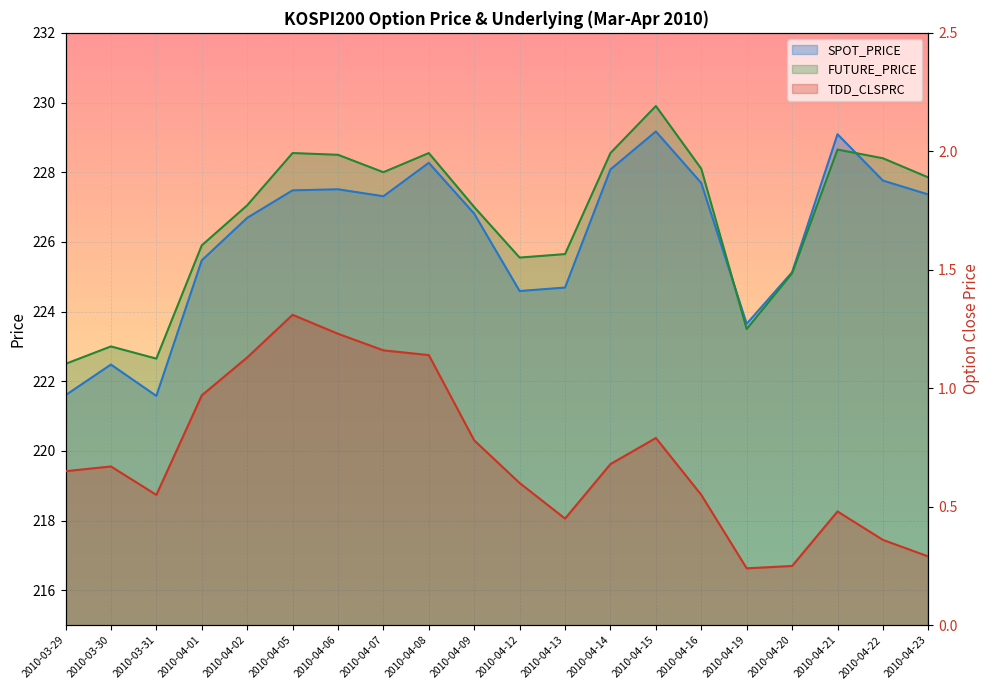

How many distinct data groups are displayed?

3